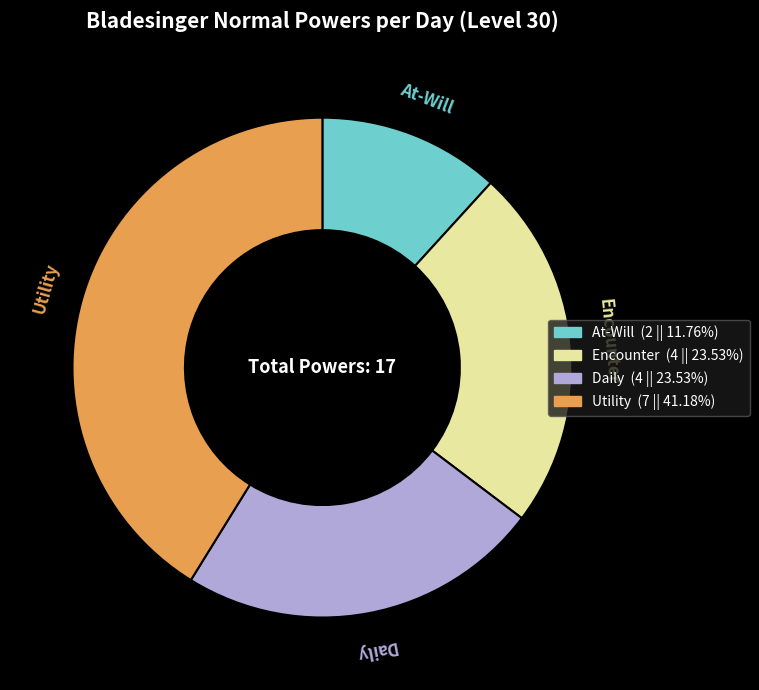

Does Encounter account for over 50% of the chart?

No